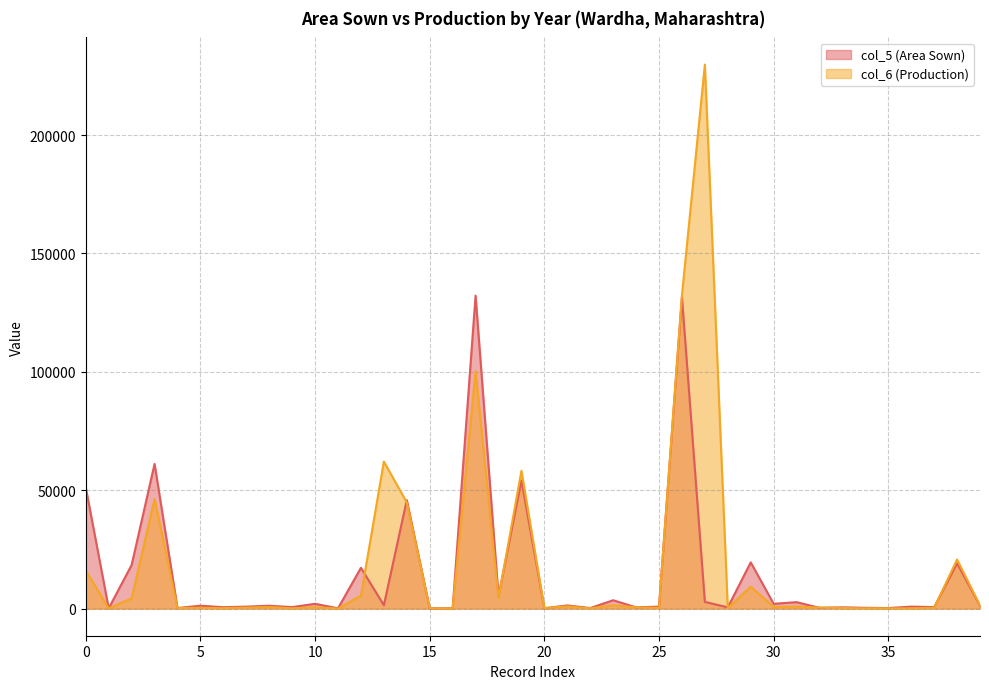

Where does the col_6 (Production) series first go above 500?

0